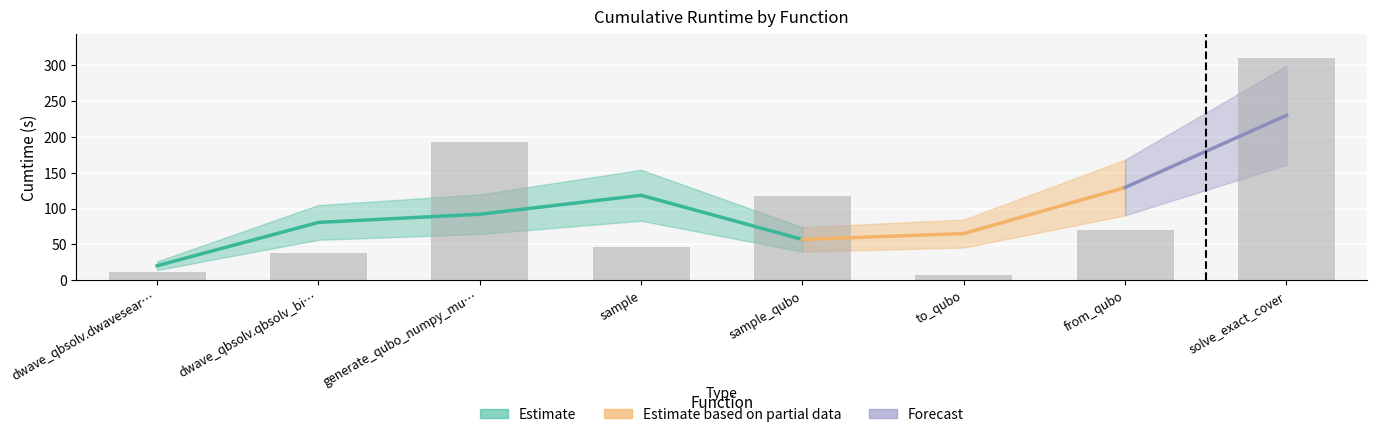

What is the label of the 6th bar from the left?

to_qubo